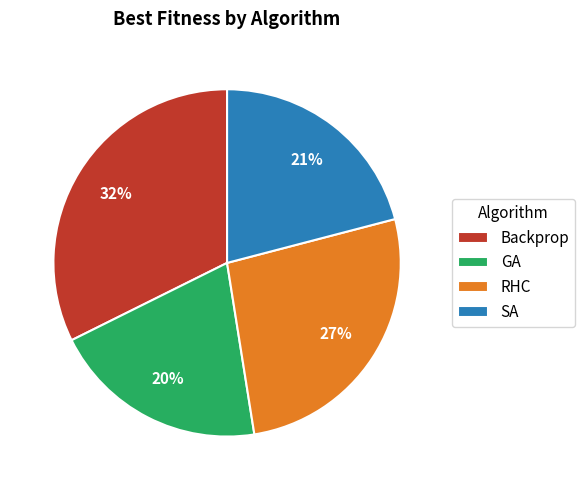

How many slices are in this pie chart?

4